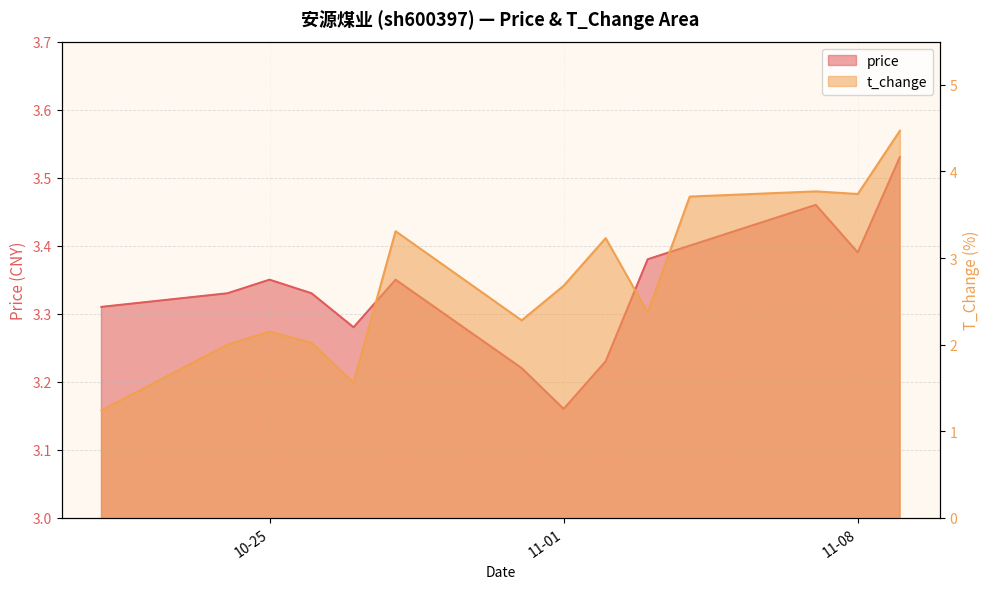

What is the label of the 4th point from the left?

2022-10-26